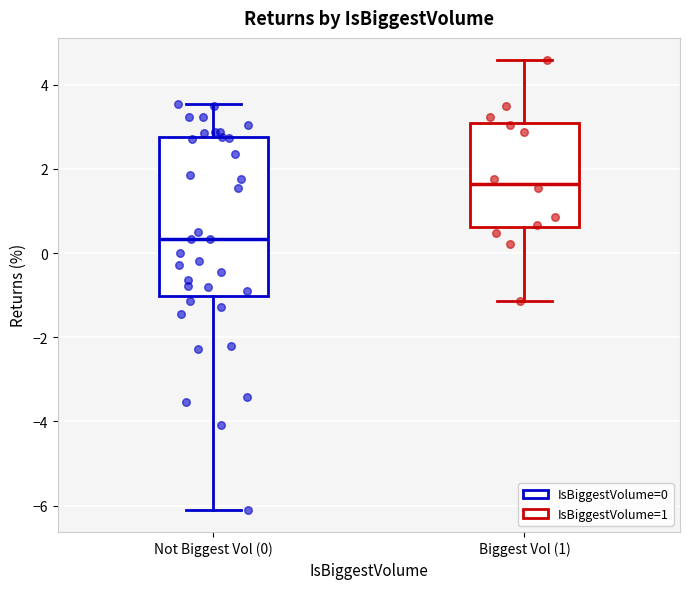

Reading left to right, read every box against the y-axis: the position of its median line, the range the box covers, and the ends of its whiskers. The values are not printed on the chart, so give them approximately, as read against the axis.

Not Biggest Vol (0): median 0.4, box -1.0 to 2.8, whiskers -6.0 to 3.6
Biggest Vol (1): median 1.6, box 0.6 to 3.0, whiskers -1.2 to 4.6